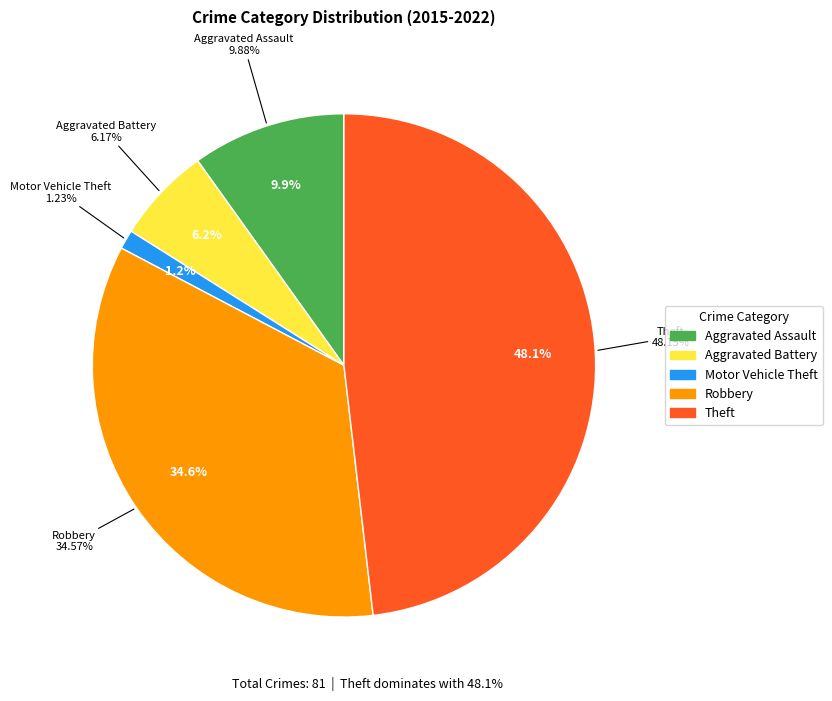

Does Aggravated Battery represent more than half of the total?

No